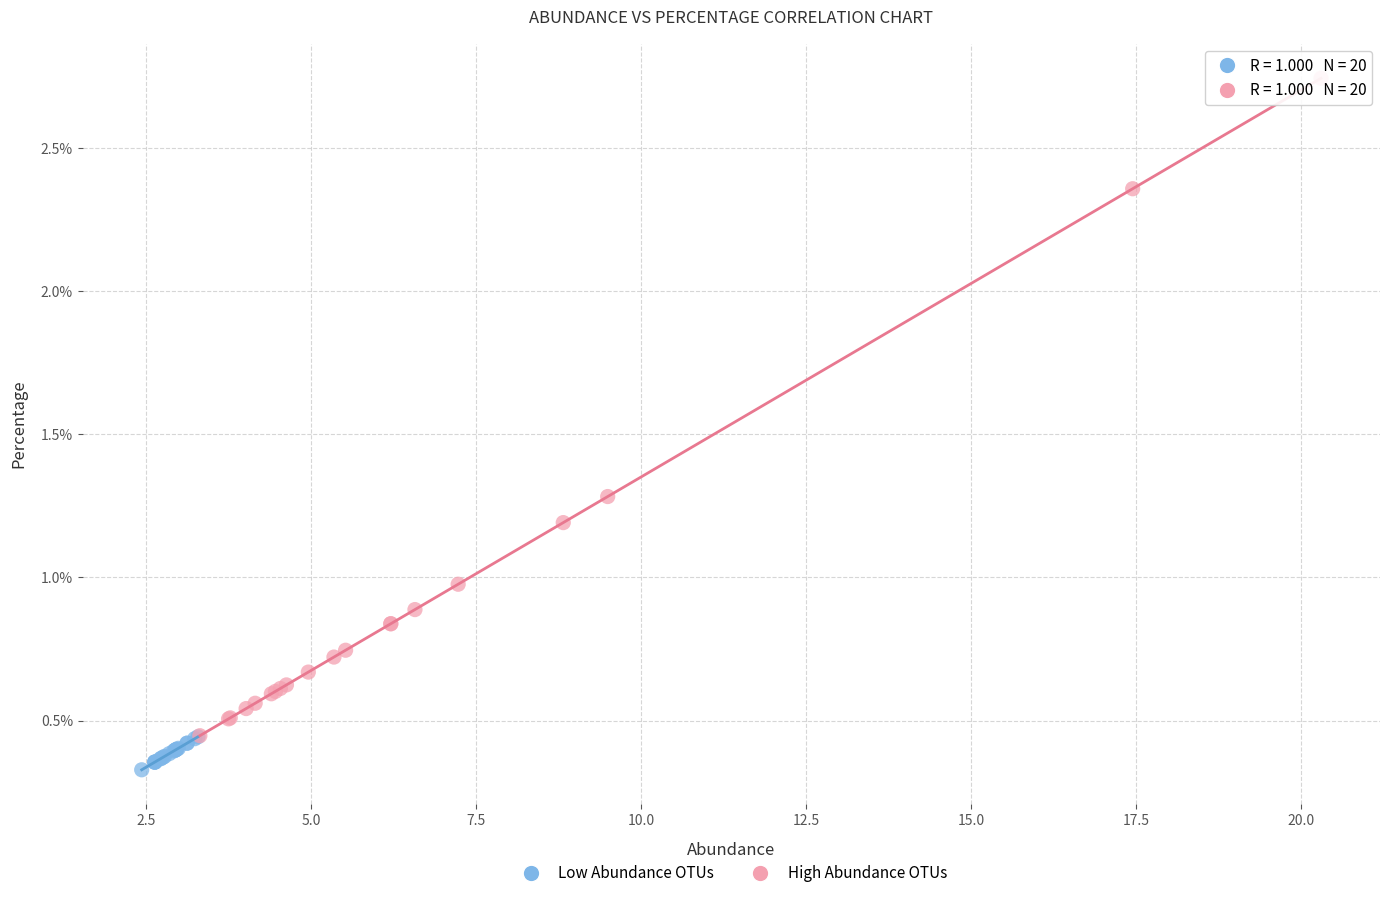

Which series contains the lowest Y value?

Low Abundance OTUs